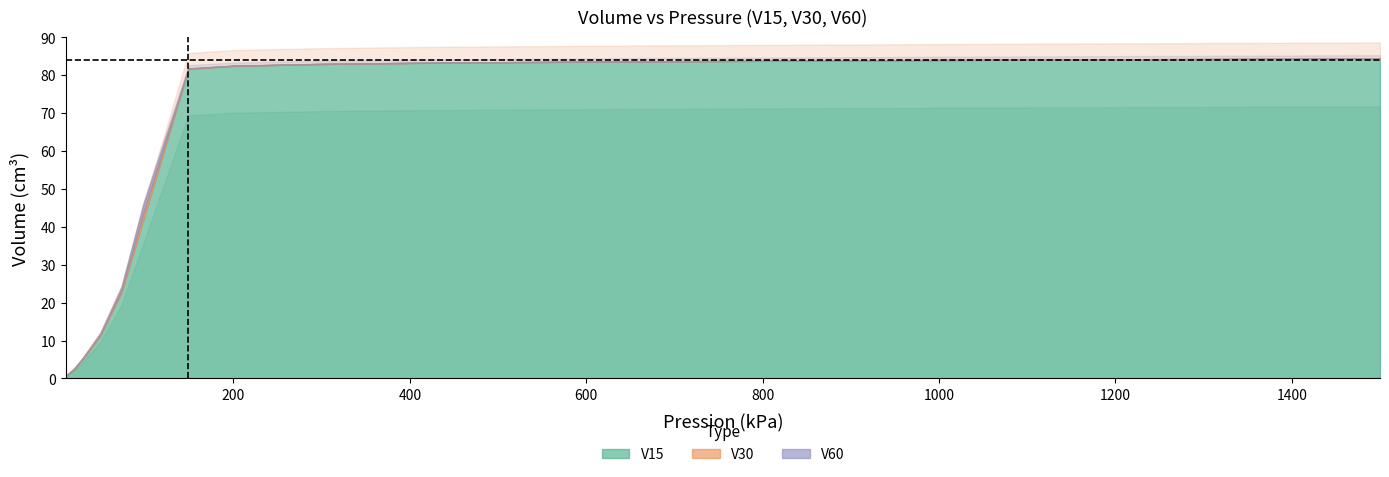

What is the difference between the maximum and second lowest values in the V60 series?

81.6